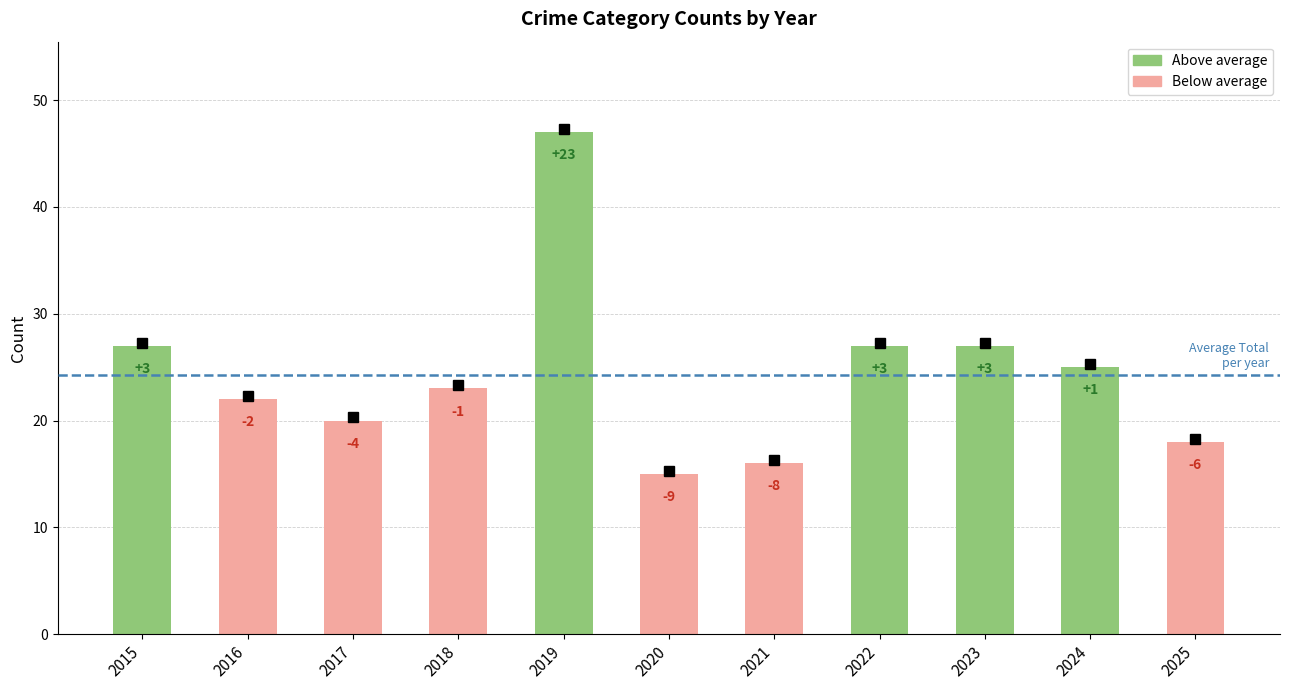

The chart shows a value of 27 at 2022. True or false?

True